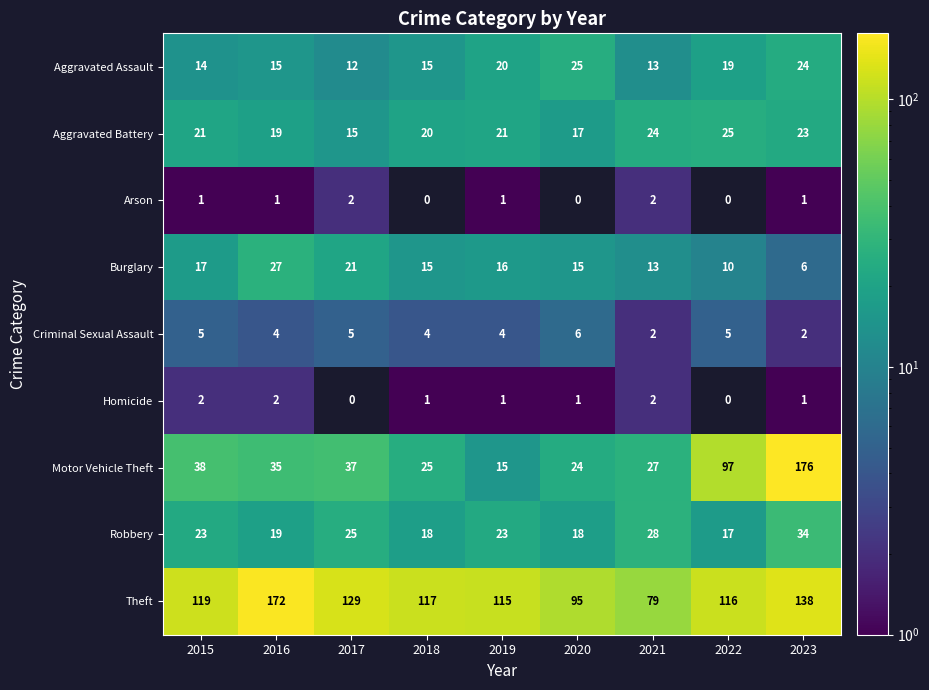

Which series changed the most between 2015 and 2021?

Theft